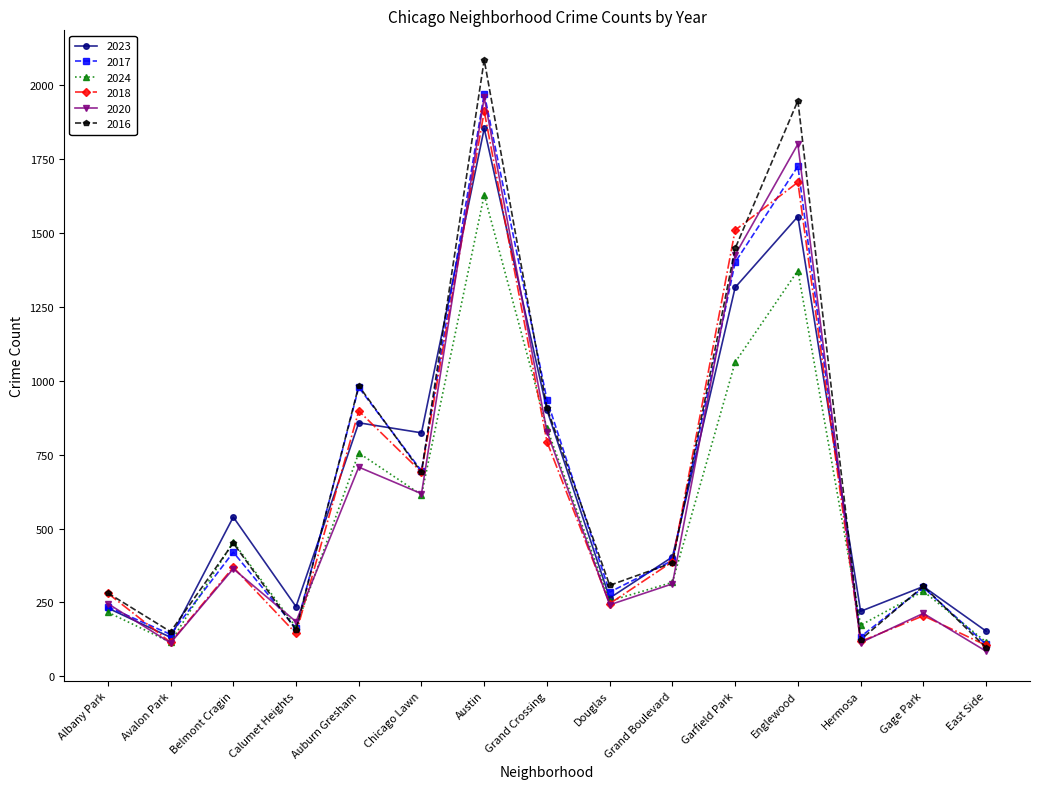

At which label is 2018 closest to 1008?

Auburn Gresham